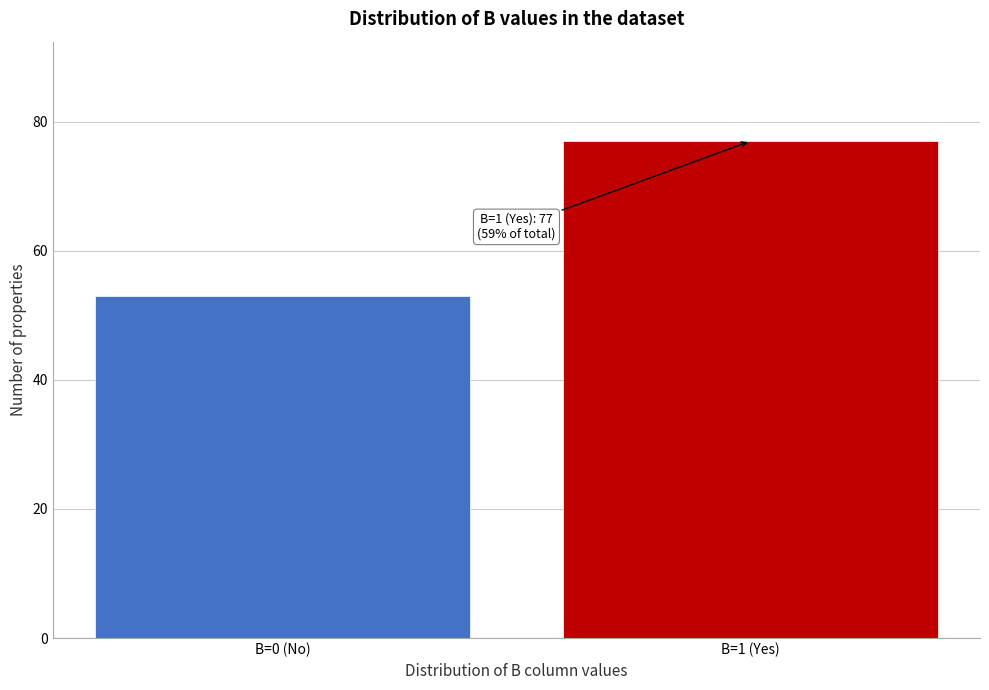

Reading right to left, what are all the values shown in this chart?

77	53